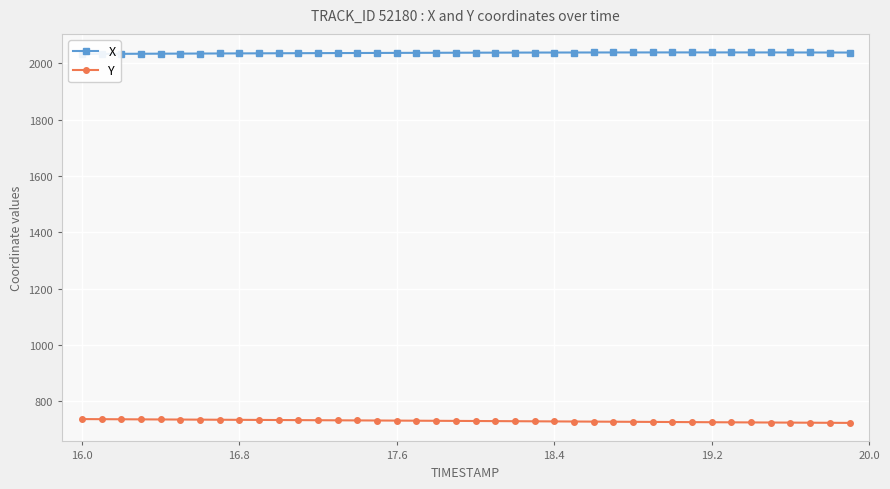

True or false: X and Y cross at least once.

False